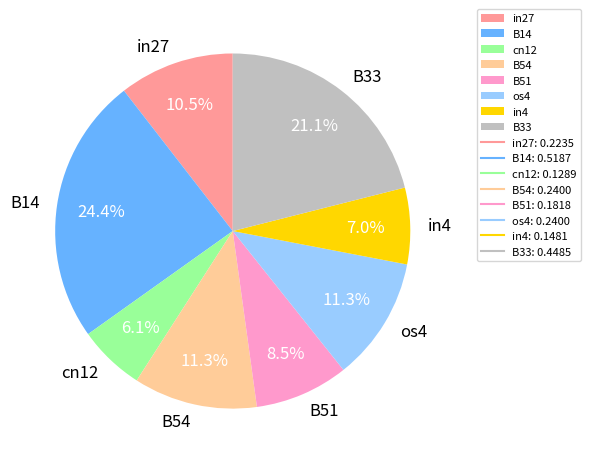

Combined, do in27 and in4 account for over 50%?

No